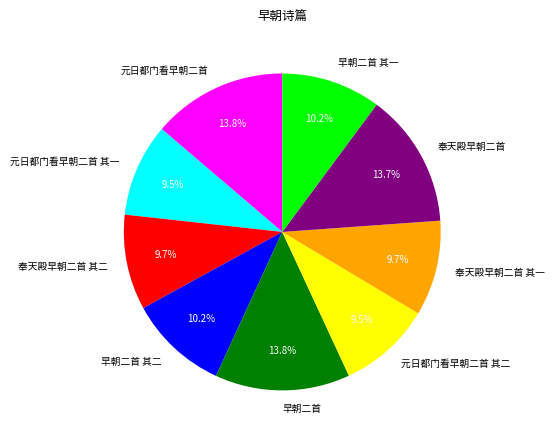

To the nearest percent, what is the difference between the largest and smallest slice percentages?

4%